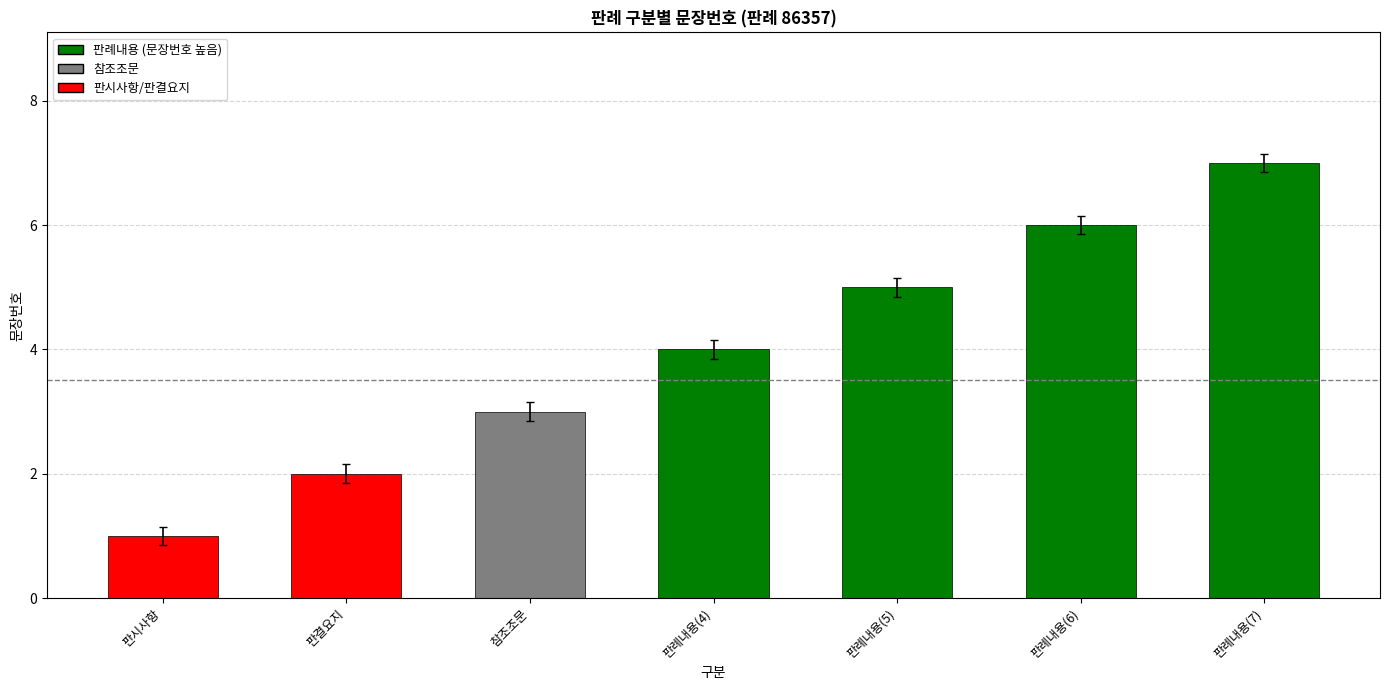

Between 판례내용(6) and 판례내용(7), which is larger?

판례내용(7)